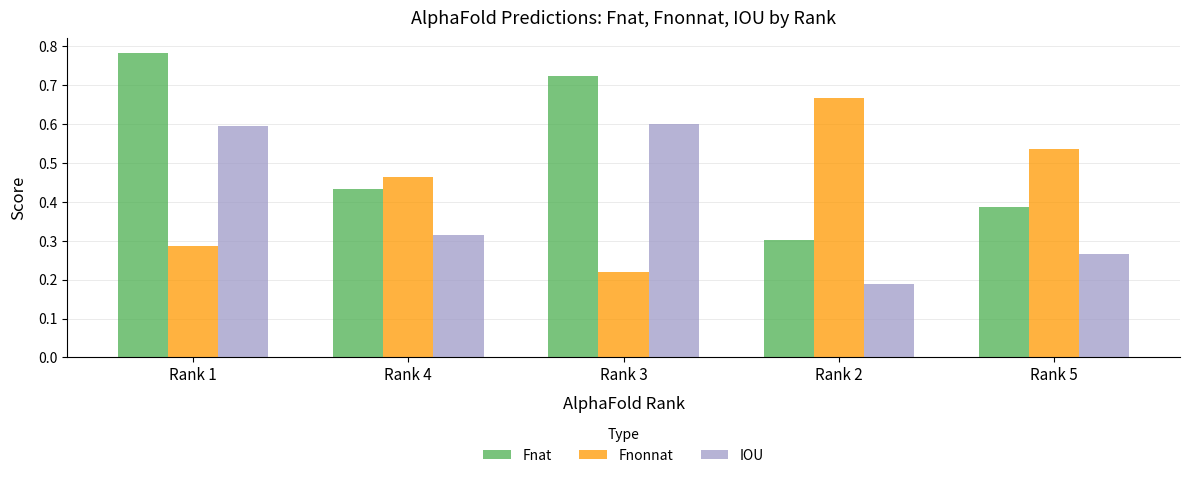

True or false: Fnat has a value of 1.2 at Rank 1.

False